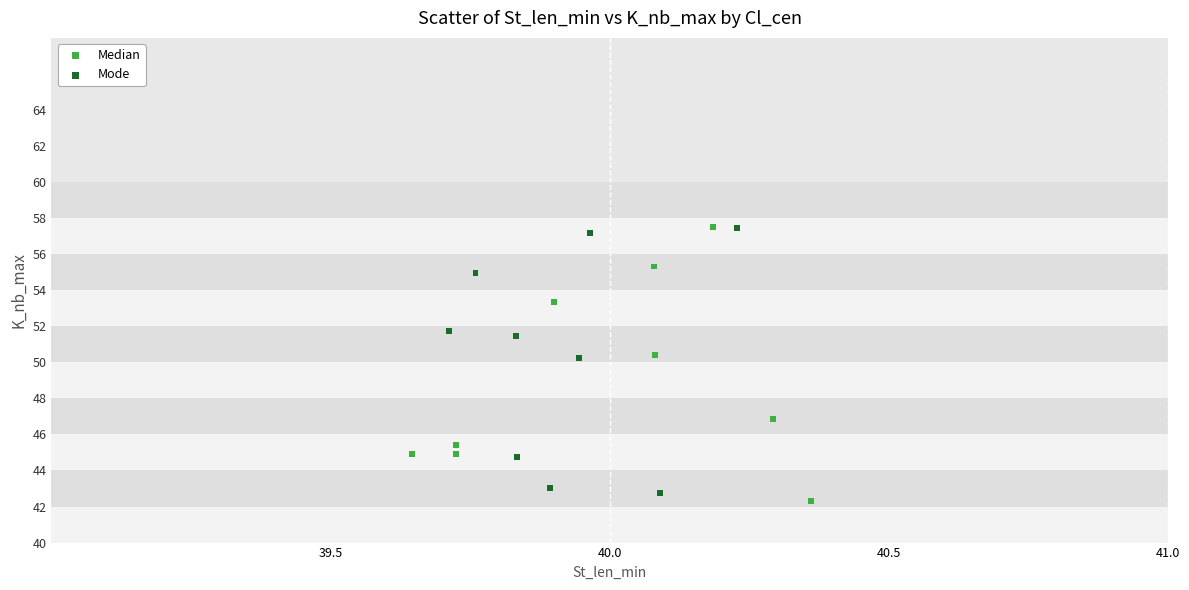

What are all the series names shown in the legend?

Median, Mode